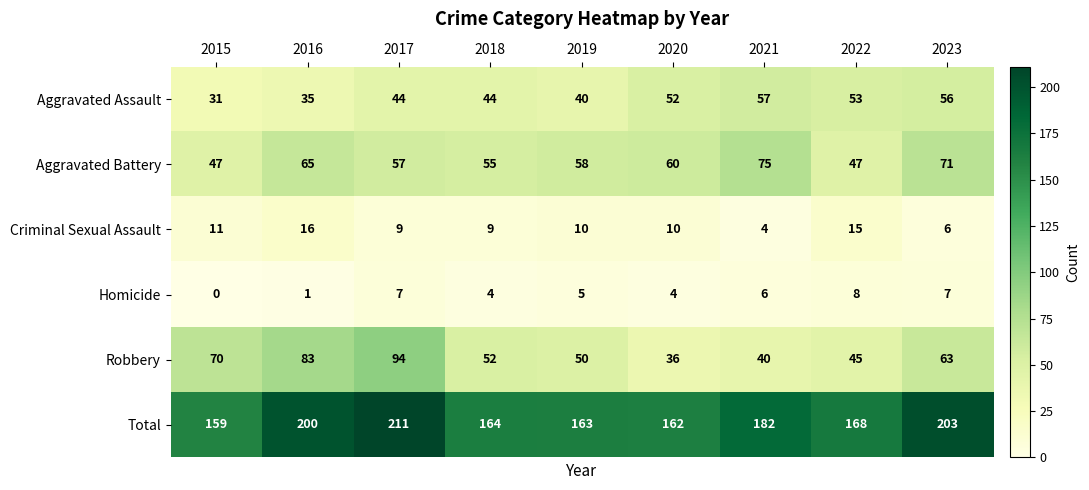

At which label does Homicide first exceed 5?

2017